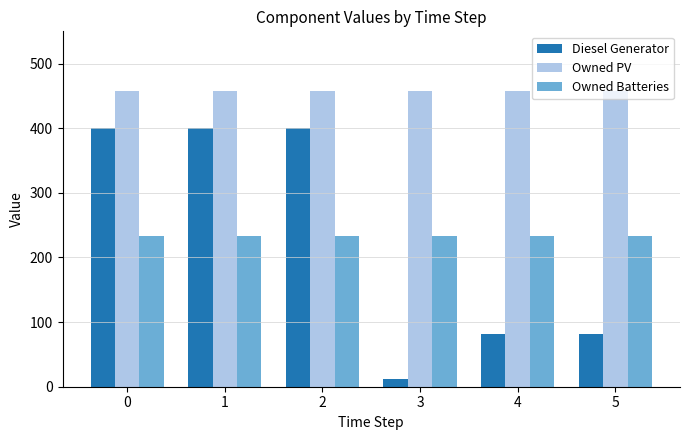

How many values in the Diesel Generator series are below 400?

3